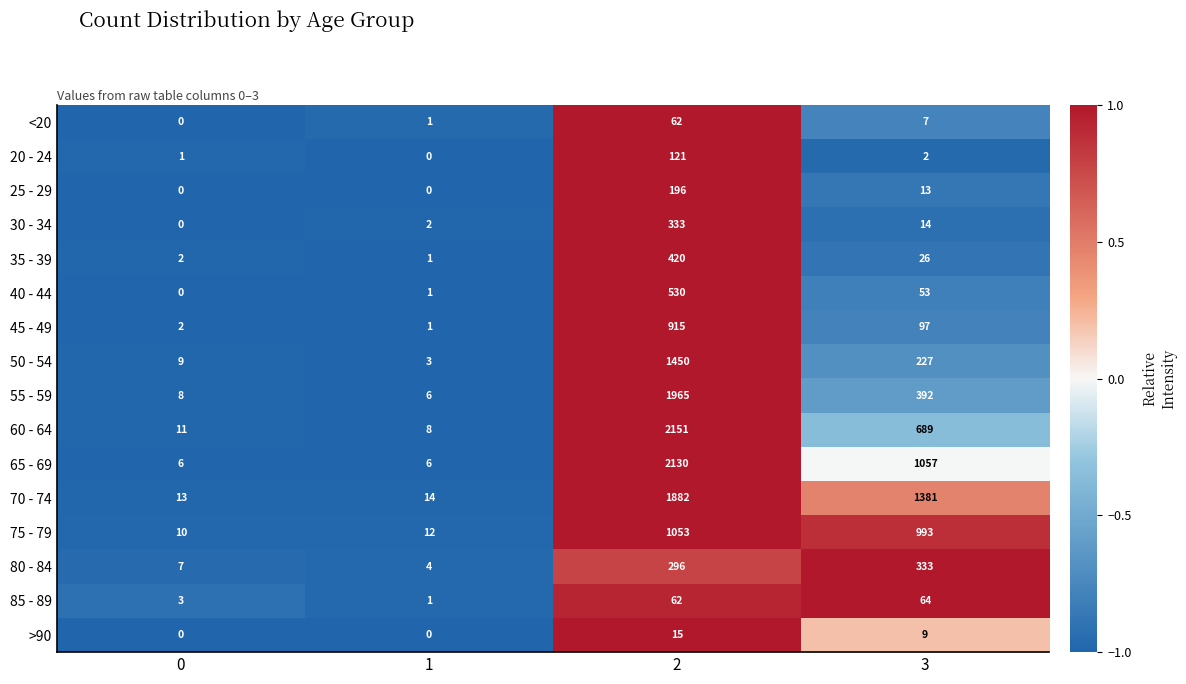

The value of 50 - 54 at 2 is 1450. True or false?

True